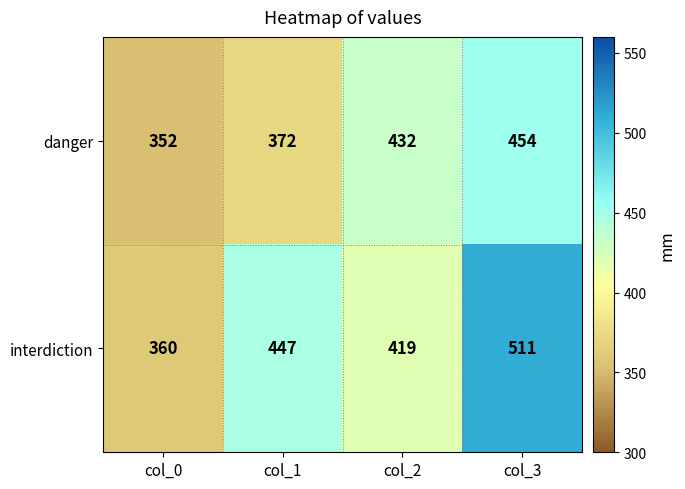

Rank the series by their maximum value, from highest to lowest.

interdiction, danger